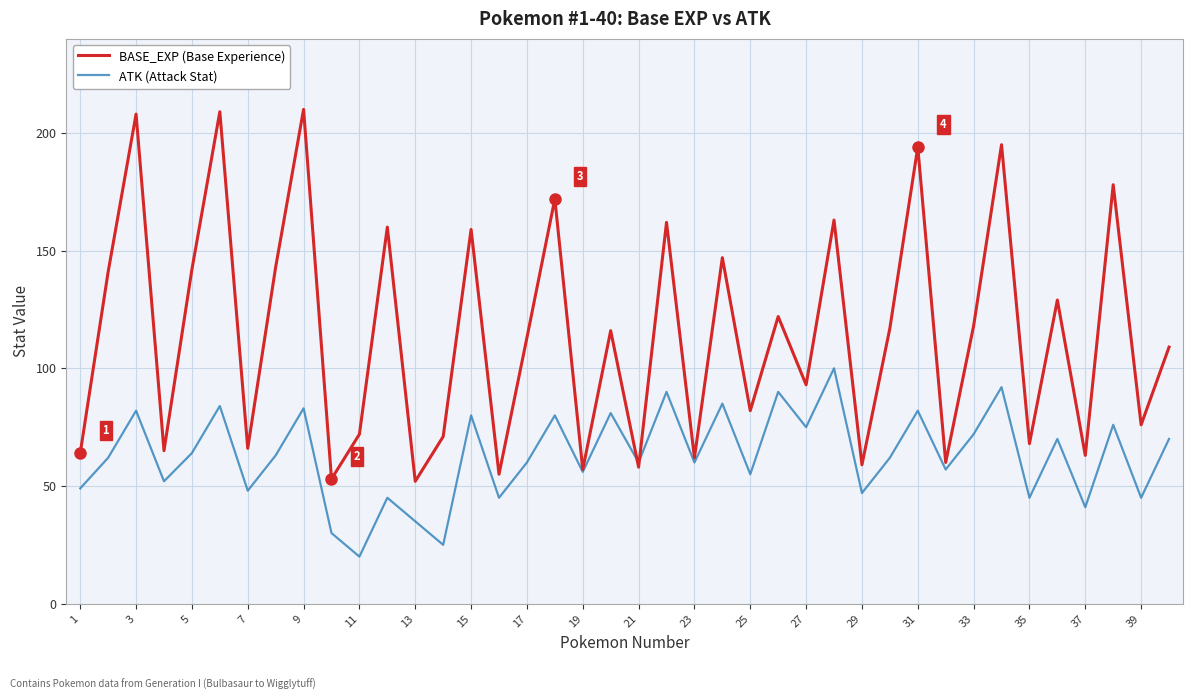

List the series in order of their overall mean, lowest first.

ATK (Attack Stat), BASE_EXP (Base Experience)